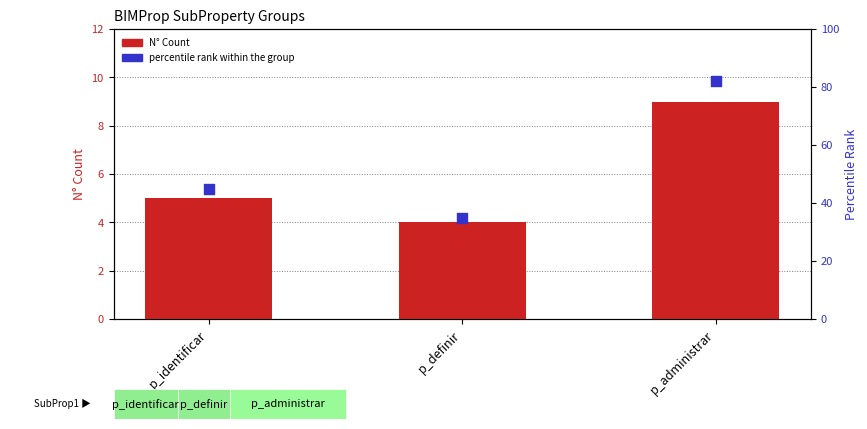

Which series reaches the minimum Y coordinate?

N° Count